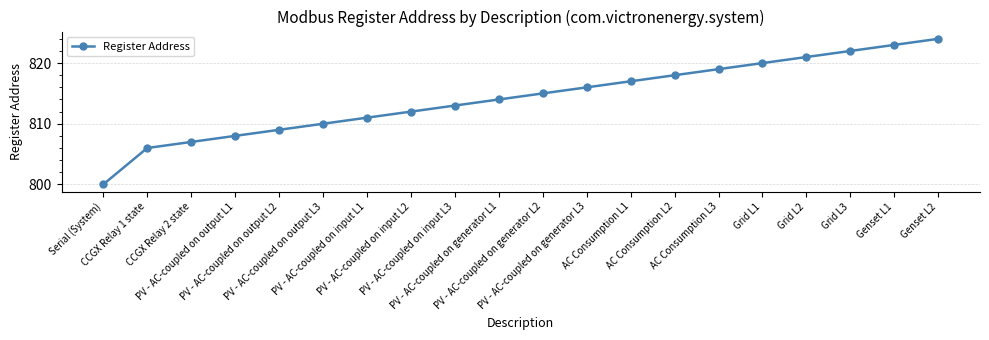

What is the change in value from PV - AC-coupled on generator L2 to Grid L2?

+6